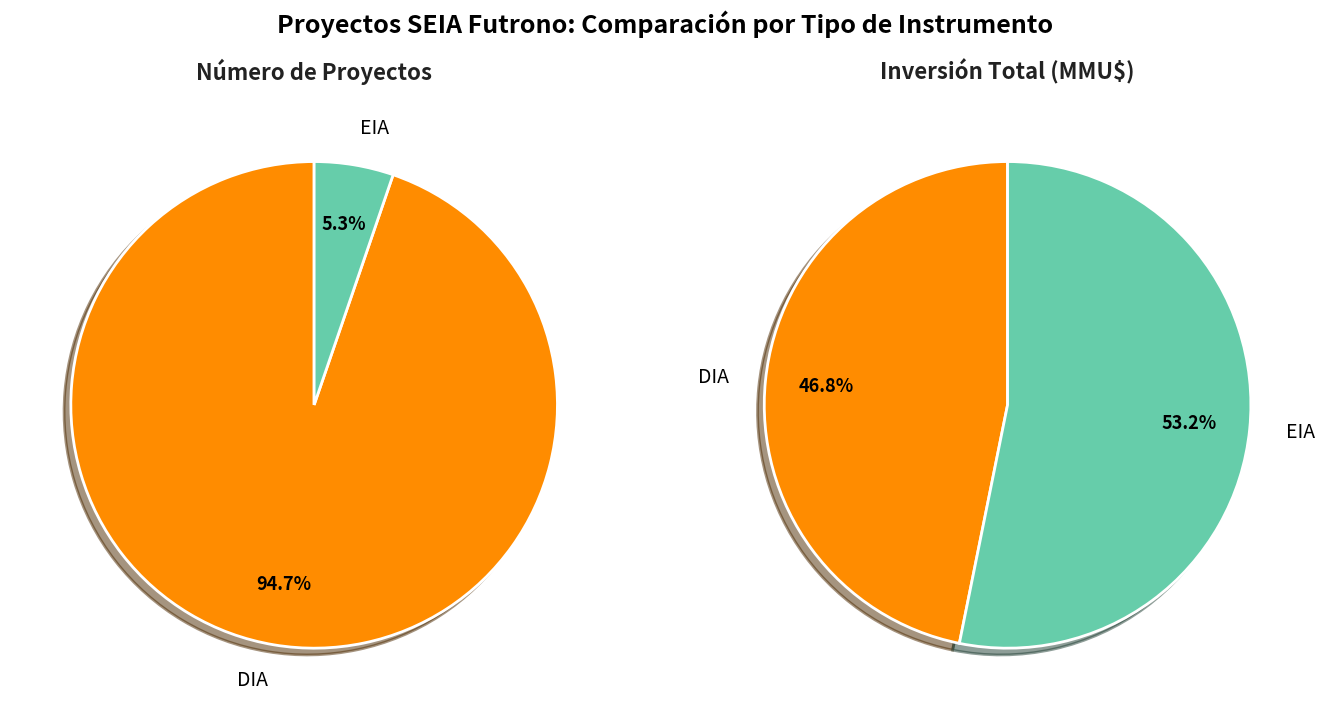

How many slices are in this pie chart?

2